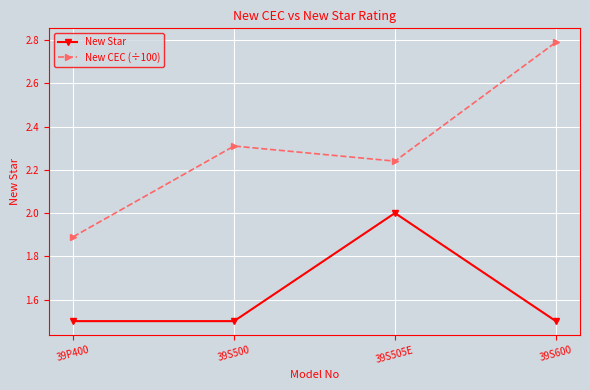

Is it true that New Star equals 1.5 at 39S500?

True